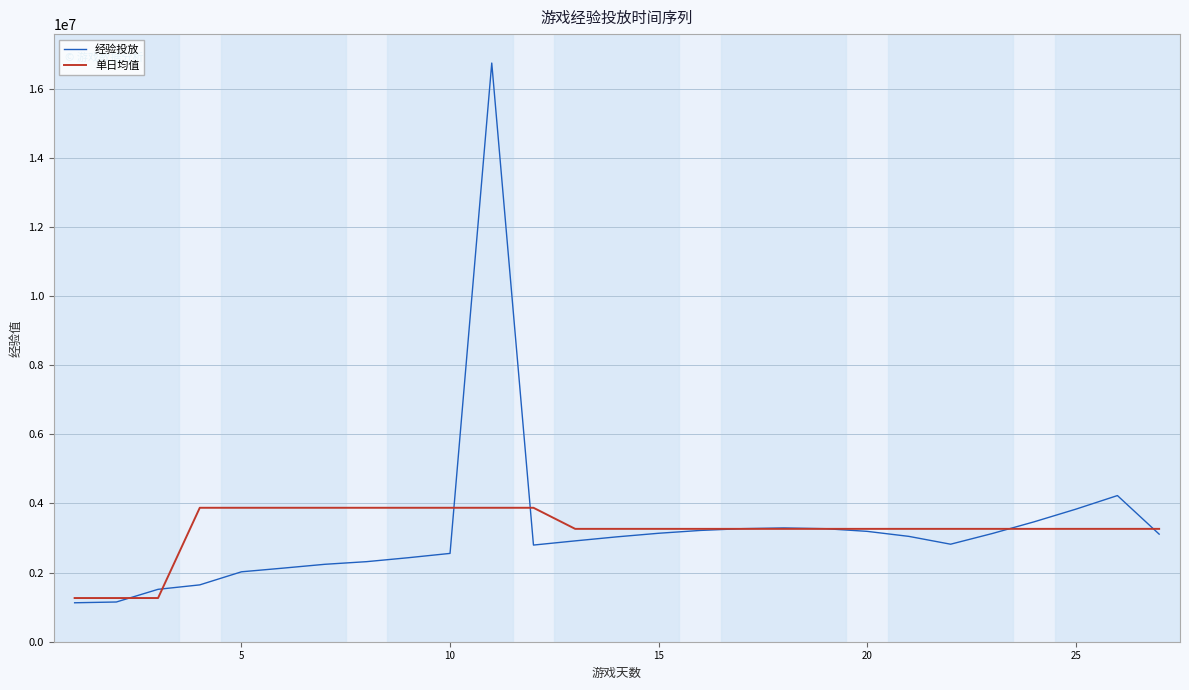

What is the lowest value of the 单日均值 series?

1264194